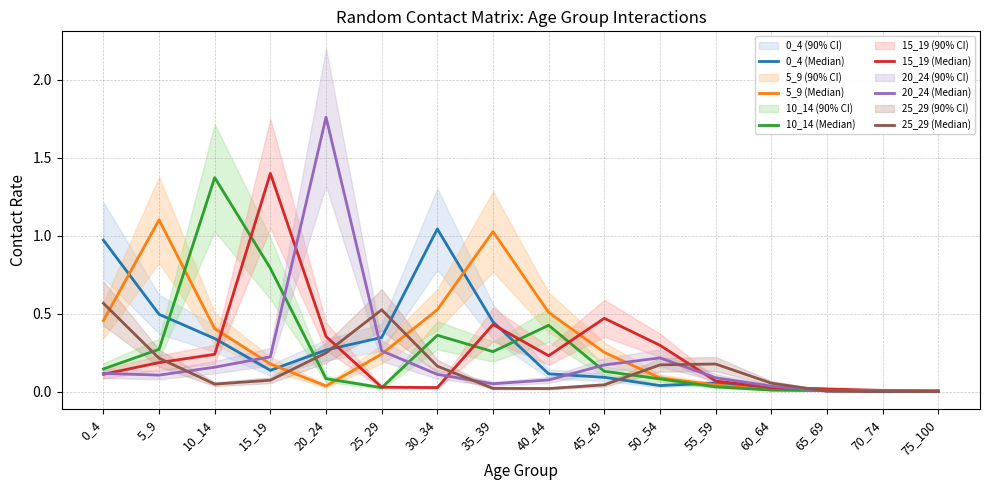

Which category has the highest value across all series?

20_24